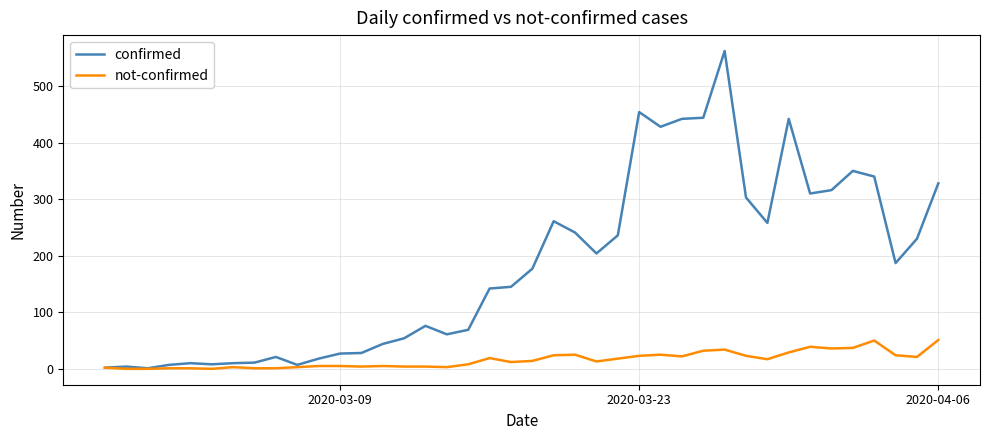

Rank the series by their maximum value, from lowest to highest.

not-confirmed, confirmed